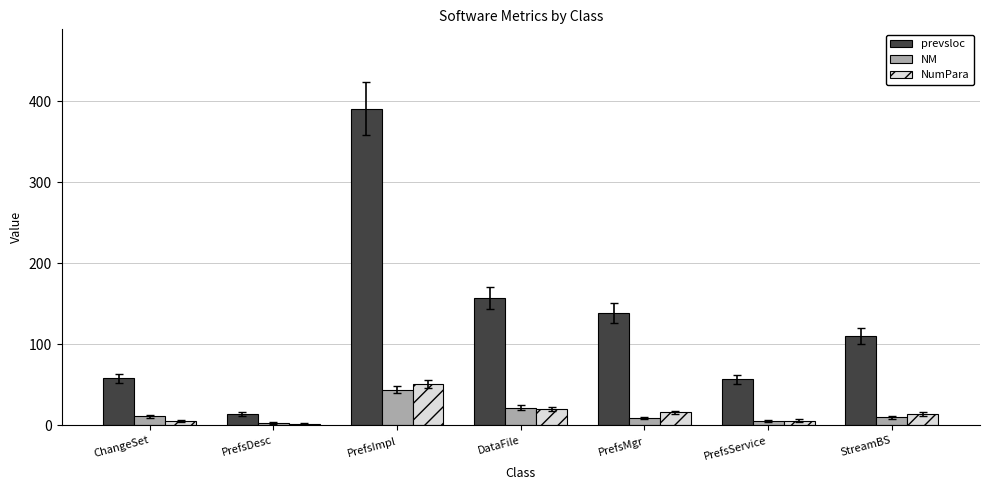

Which series has the largest total across all categories?

prevsloc